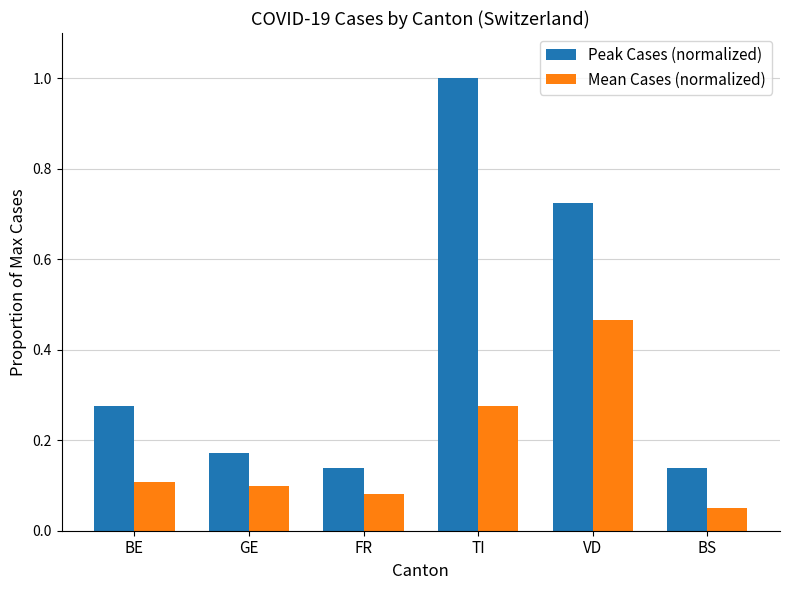

Does the chart contain any negative values?

No